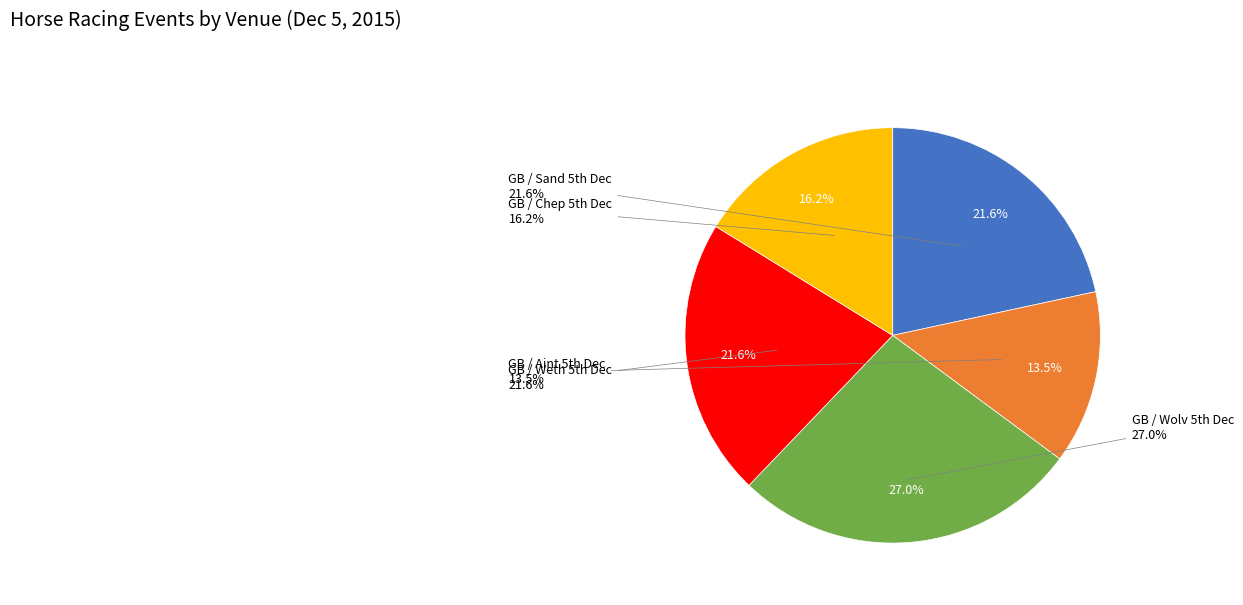

Is there any slice that represents more than half of the pie?

No